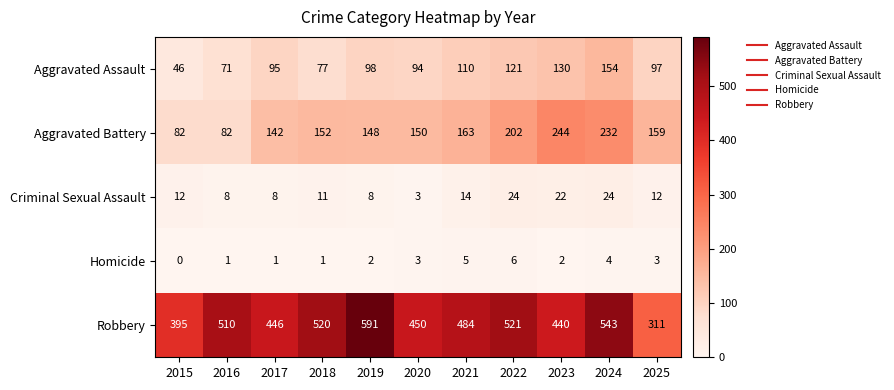

How many series are shown in this chart?

5